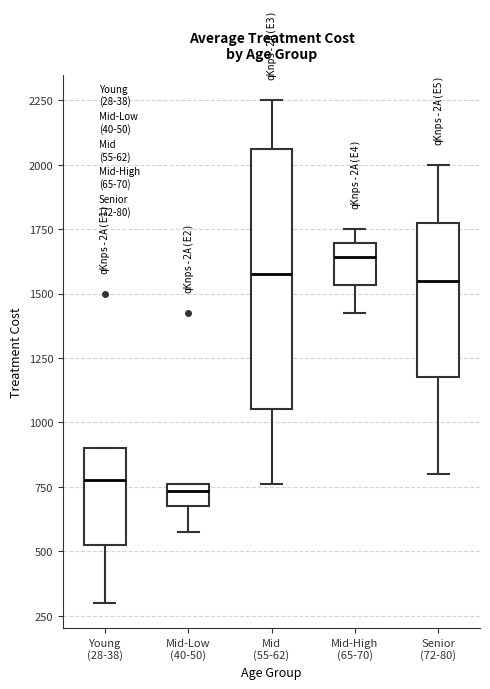

Which box's median line is the highest?

Mid-High (65-70)